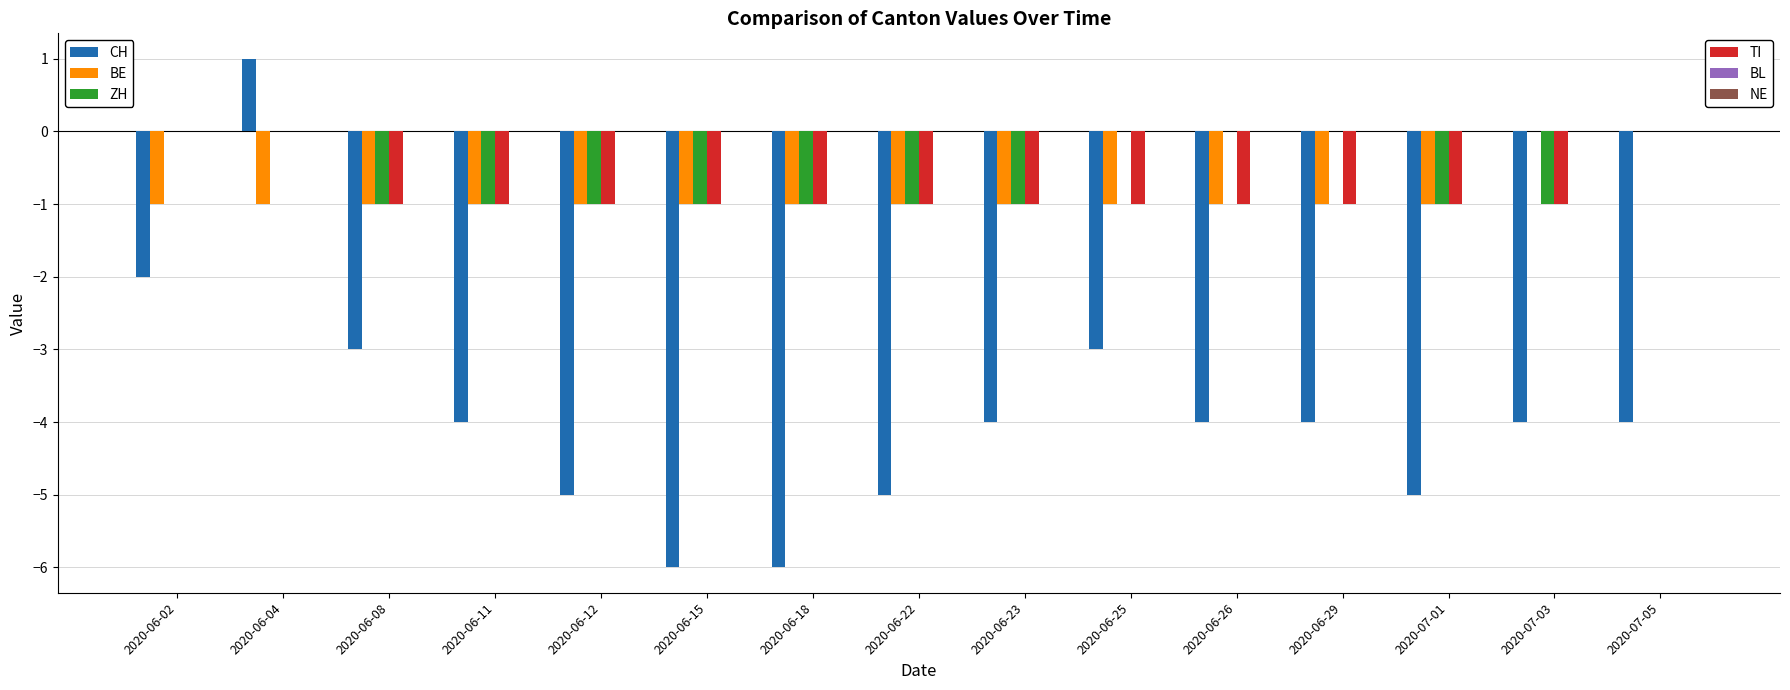

What is the total value across all series at 2020-07-05?

-4